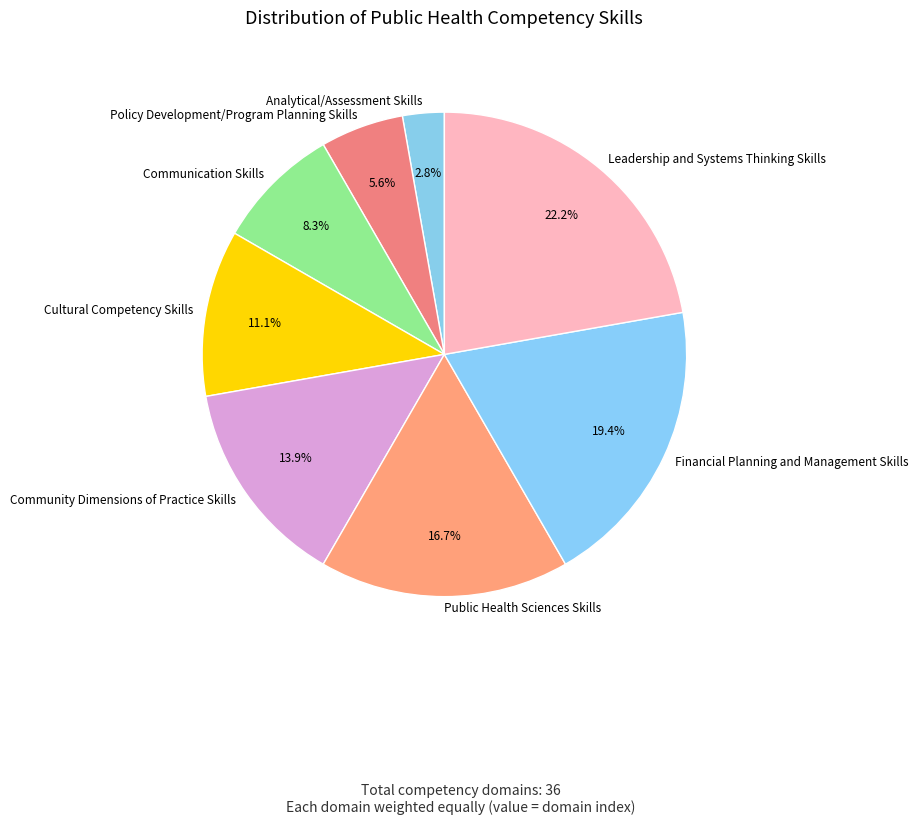

Which slice is the smallest?

Analytical/Assessment Skills